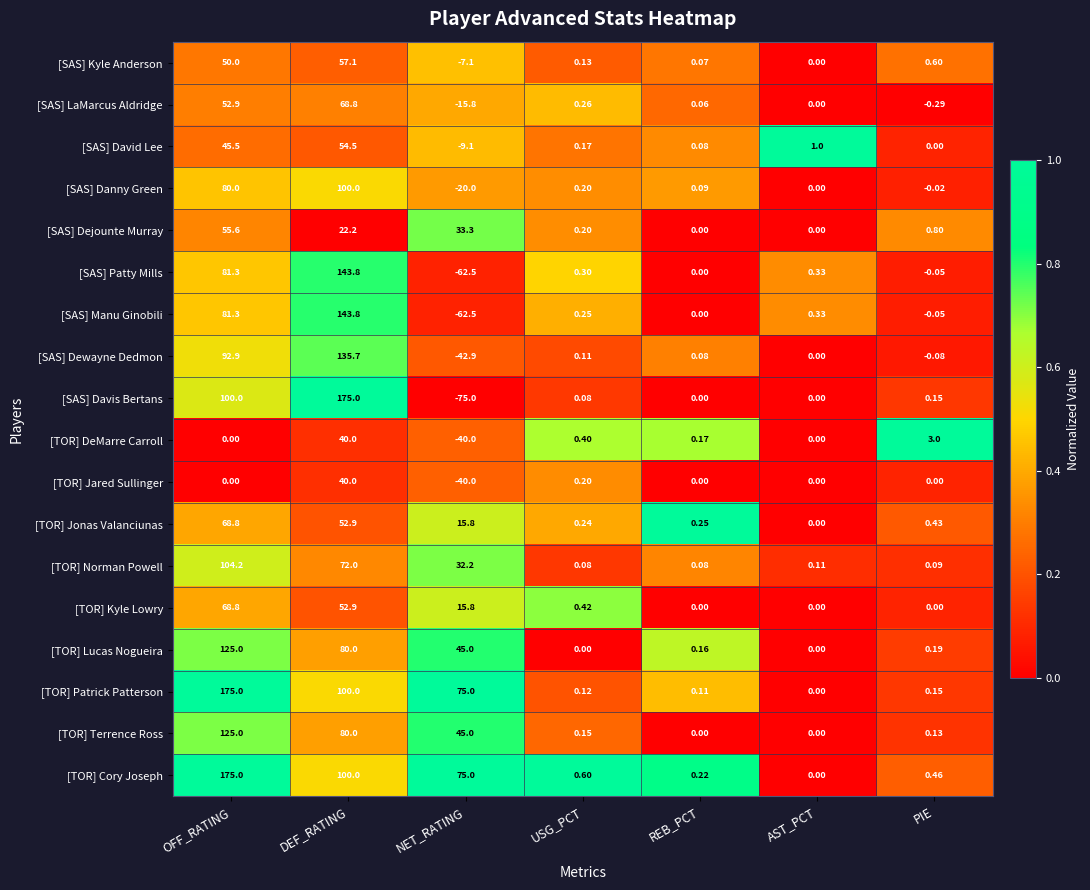

Which series has the largest range (max minus min)?

[SAS] Davis Bertans